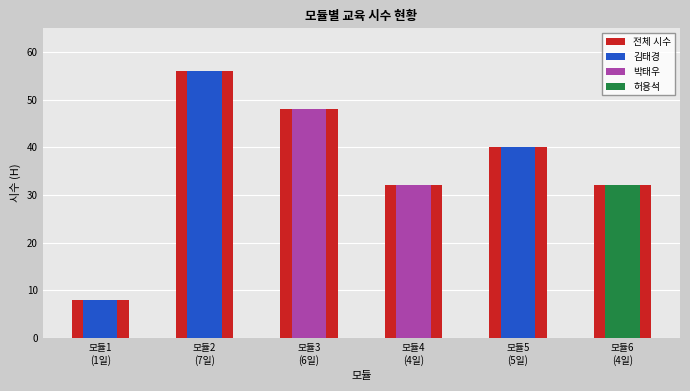

Which category has the lowest value in the 박태우 series?

모듈1
(1일)